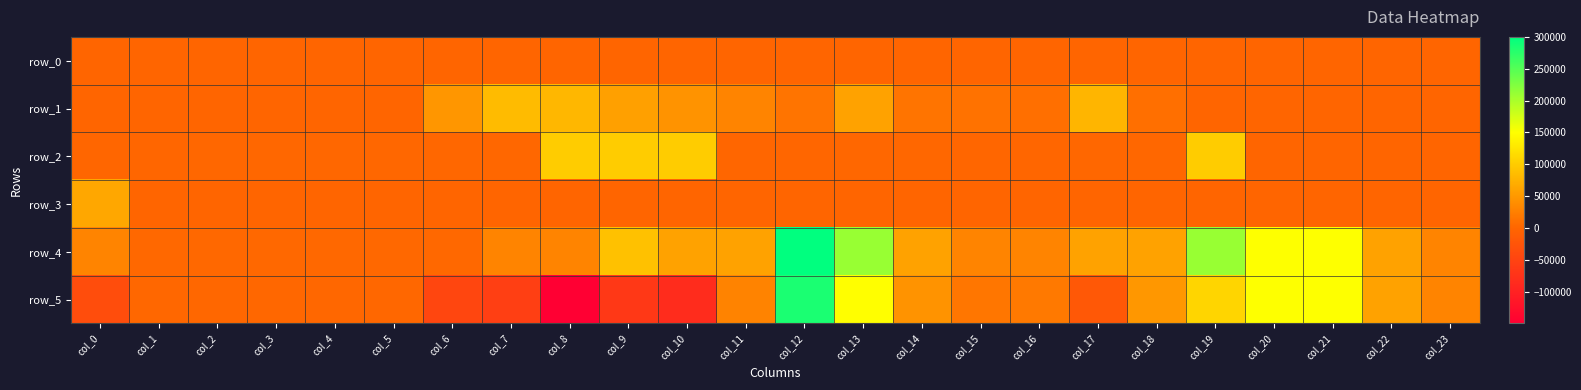

How many values in row_2 are above zero?

20